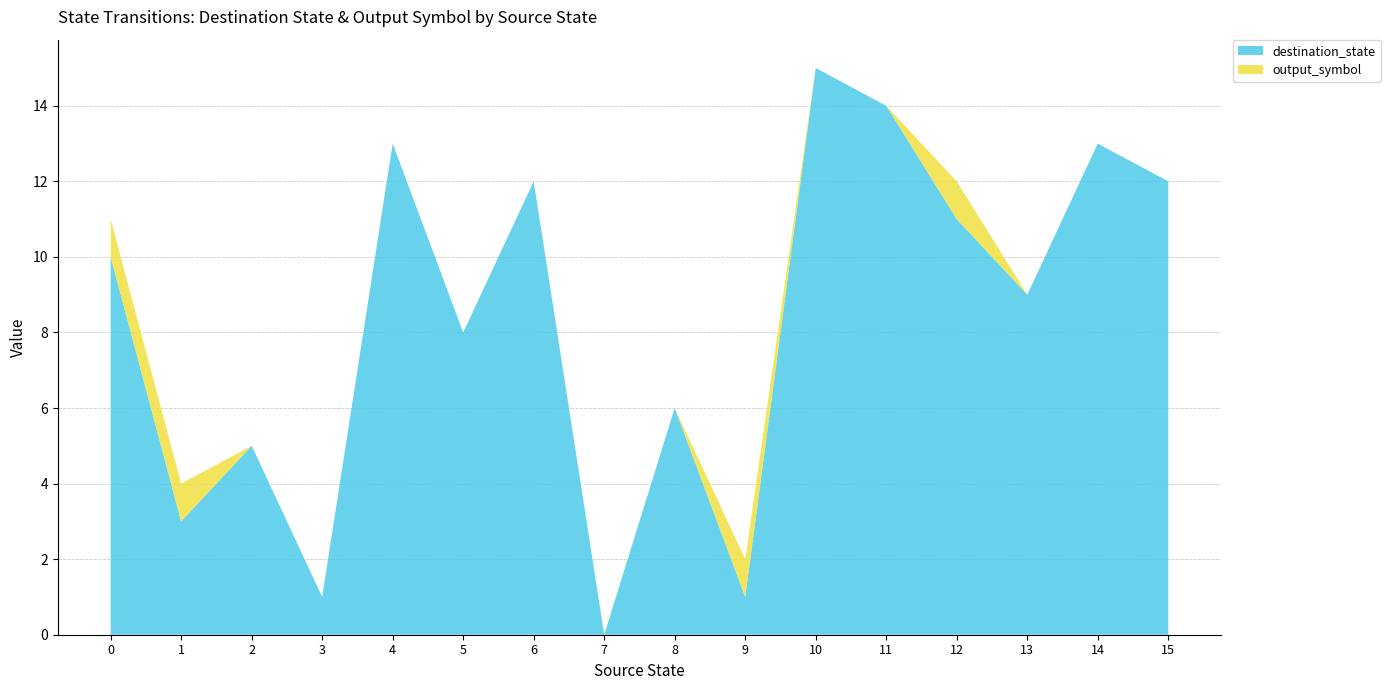

Reading right to left, extract all data points from this chart.

destination_state: 15=12	14=13	13=9	12=11	11=14	10=15	9=1	8=6	7=0	6=12	5=8	4=13	3=1	2=5	1=3	0=10
output_symbol: 15=0	14=0	13=0	12=1	11=0	10=0	9=1	8=0	7=0	6=0	5=0	4=0	3=0	2=0	1=1	0=1